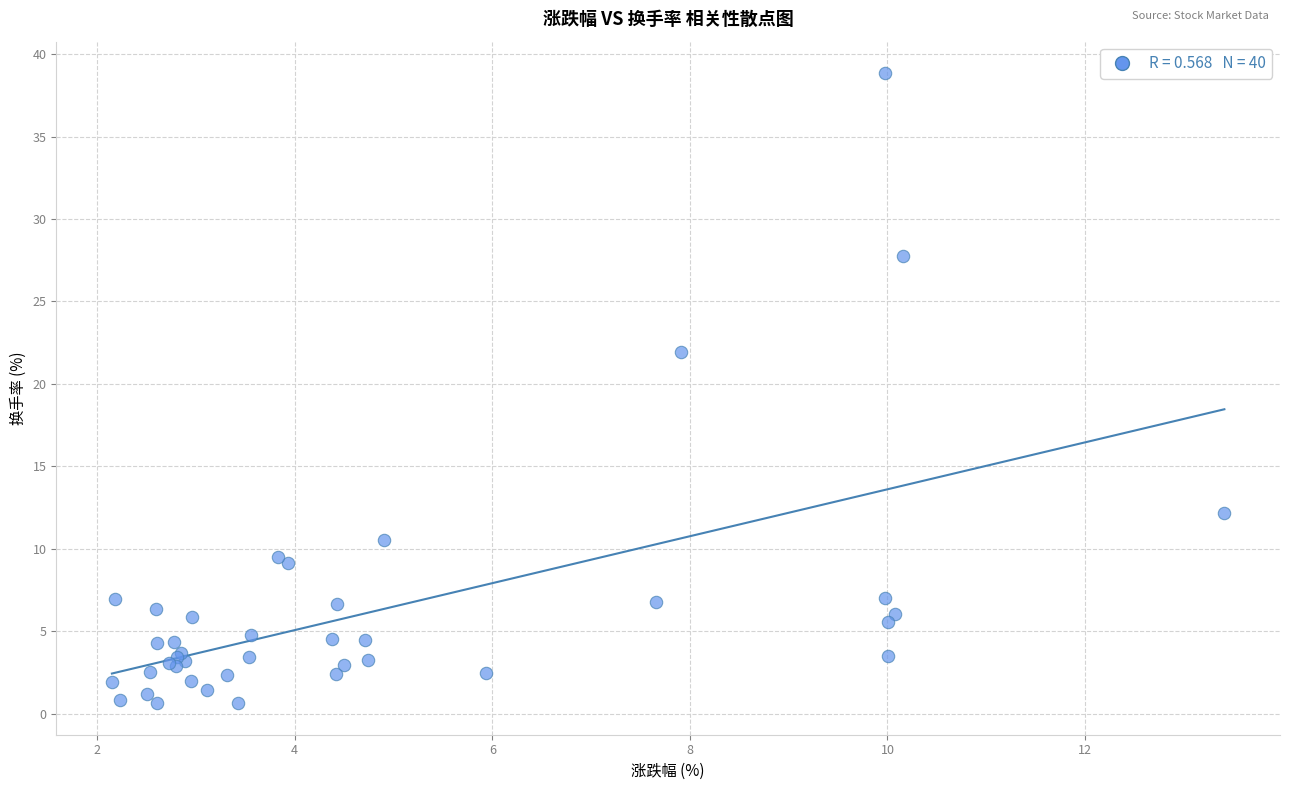

What Y value in the scatter plot is closest to 19?

21.9